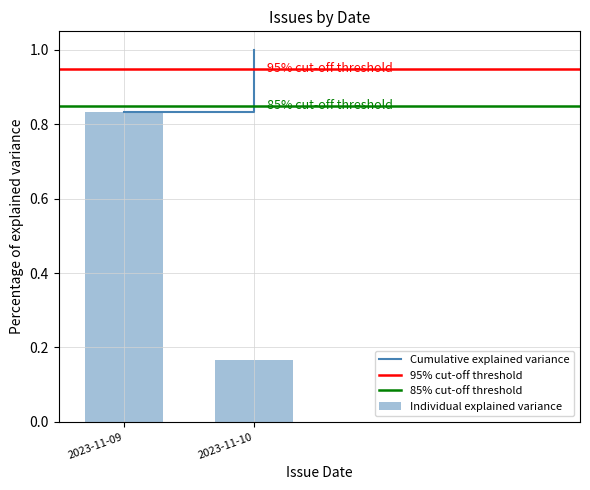

What is the difference between the values at 2023-11-09 and 2023-11-10?

0.7